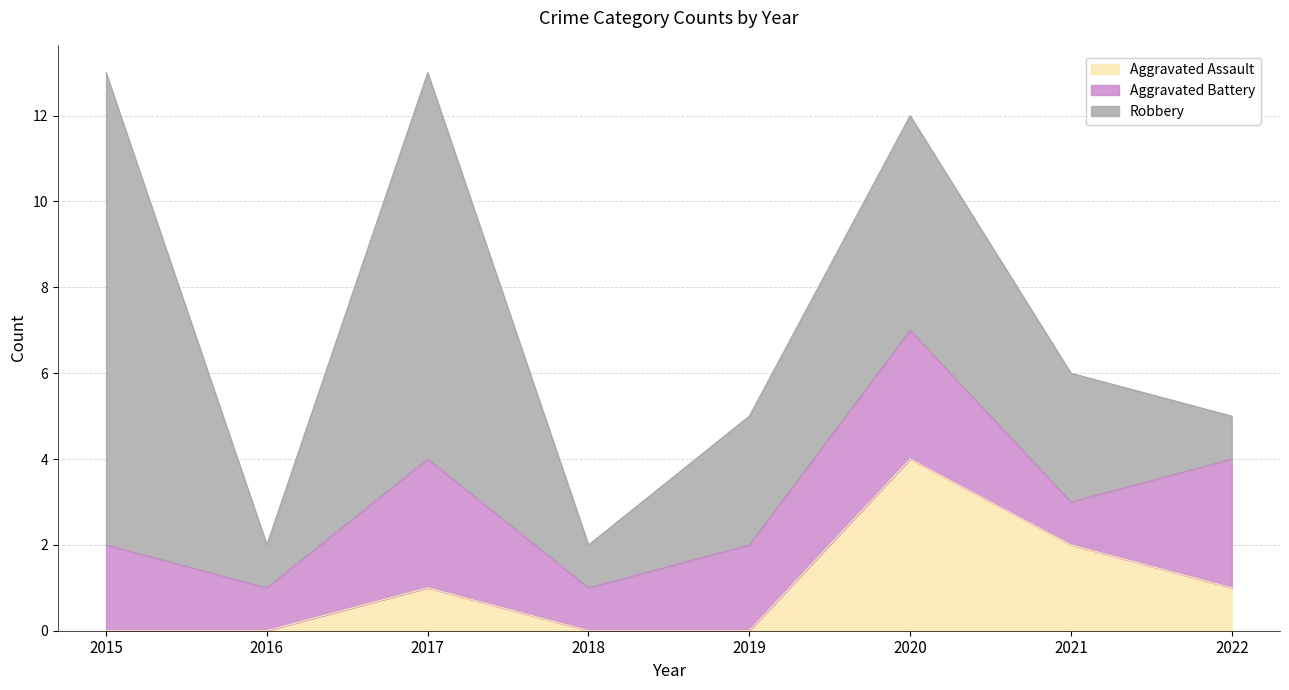

How many lines are shown in the chart?

3